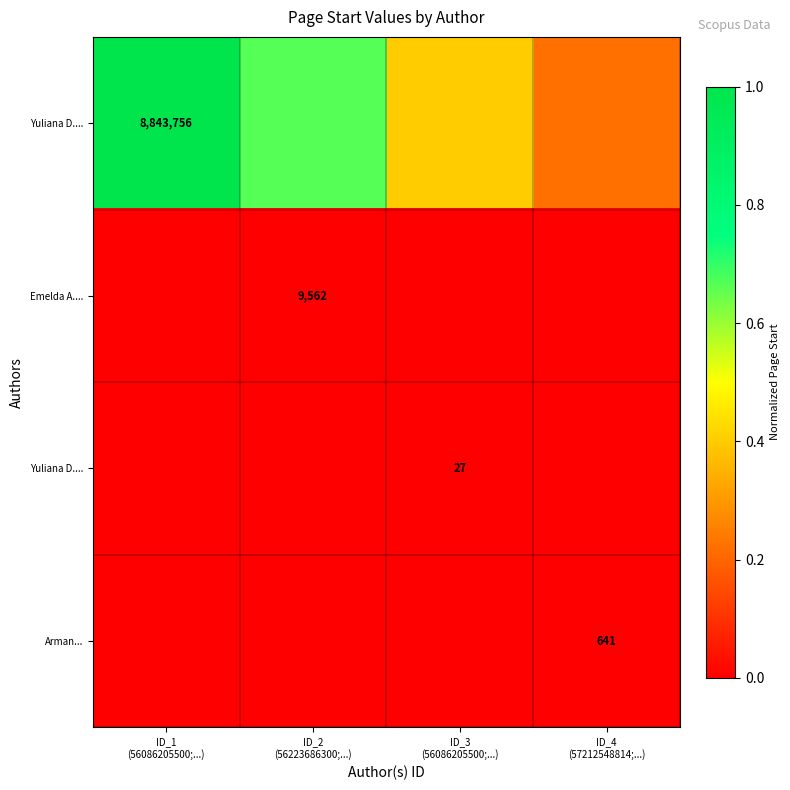

What is the total value across all series at ID_3
(56086205500;...)?

0.4